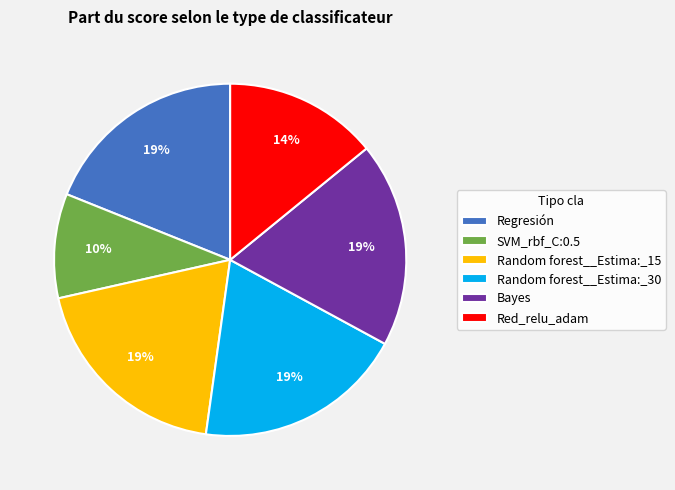

To the nearest percent, what is the average slice percentage?

17%